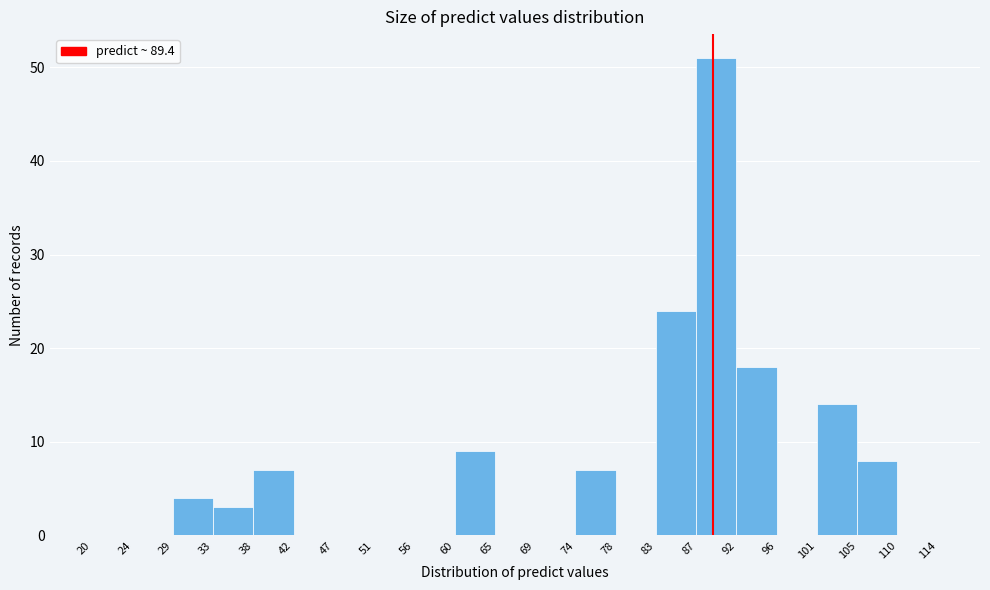

Reading left to right, list every bar in this chart as the range it spans on the x-axis followed by its height. The values are not printed on the chart, so give them approximately, as read against the axis.

20 to 24: 0
24 to 29: 0
29 to 33: 4
33 to 38: 3
38 to 42: 7
42 to 47: 0
47 to 51: 0
51 to 56: 0
56 to 60: 0
60 to 65: 9
65 to 69: 0
69 to 74: 0
74 to 78: 7
78 to 83: 0
83 to 87: 24
87 to 92: 51
92 to 96: 18
96 to 101: 0
101 to 105: 14
105 to 110: 8
110 to 114: 0